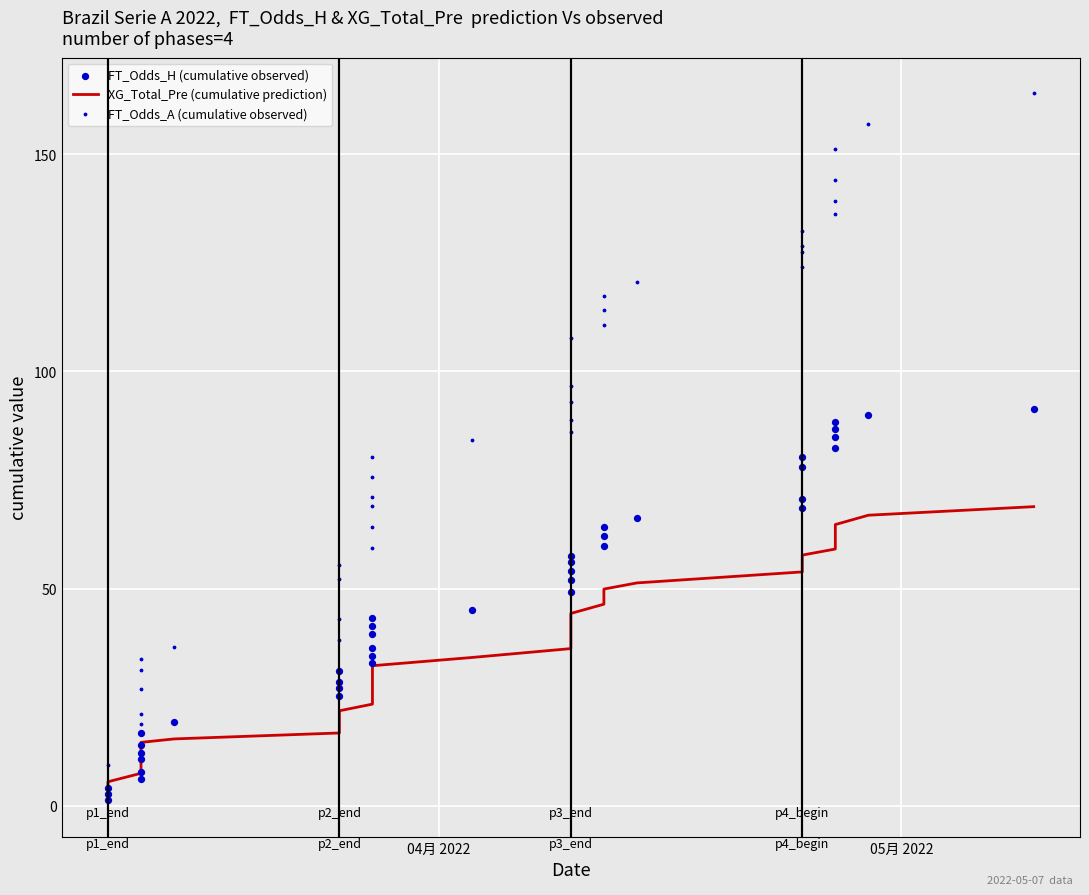

Is the value of FT_Odds_H (cumulative observed) at 39 greater than the value of FT_Odds_A (cumulative observed) at 32?

No